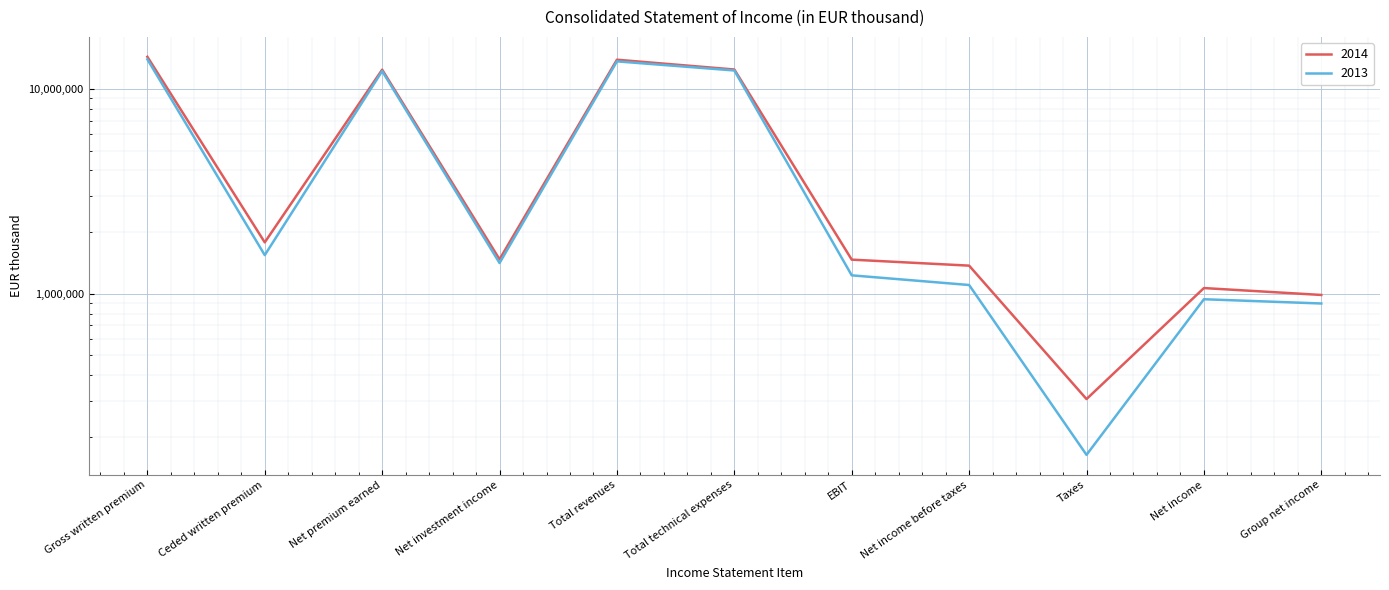

Reading right to left, transcribe all the data shown in this chart.

2014: 985649	1065107	305563	1370670	1466390	12448363	13896563	1471841	12423081	1781064	14361801
2013: 895467	939249	163143	1102392	1229062	12311566	13640381	1411810	12226664	1542921	13963409